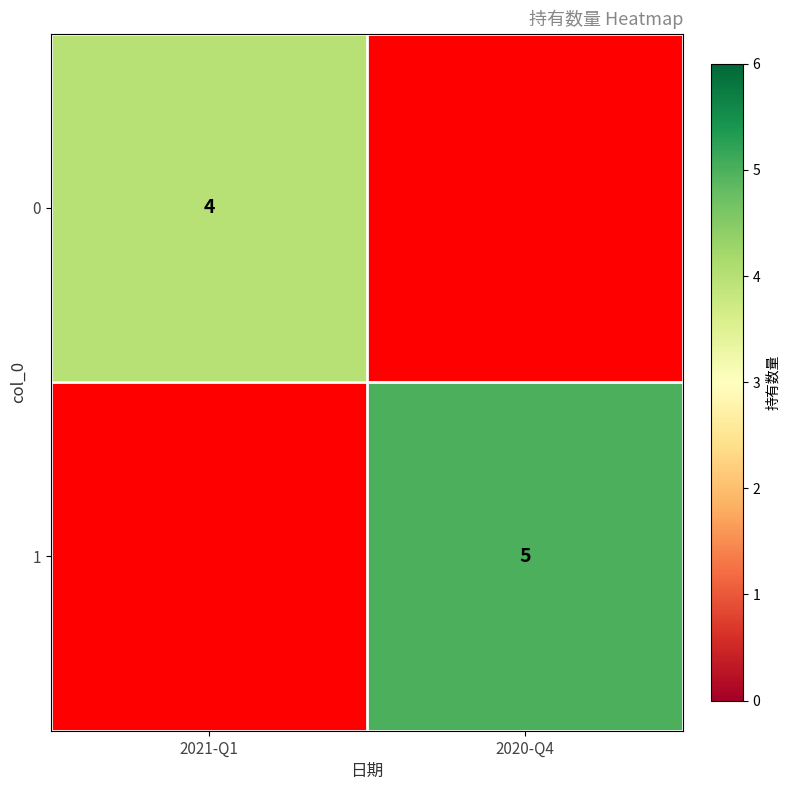

At which category does the chart reach its peak across all series?

2020-Q4